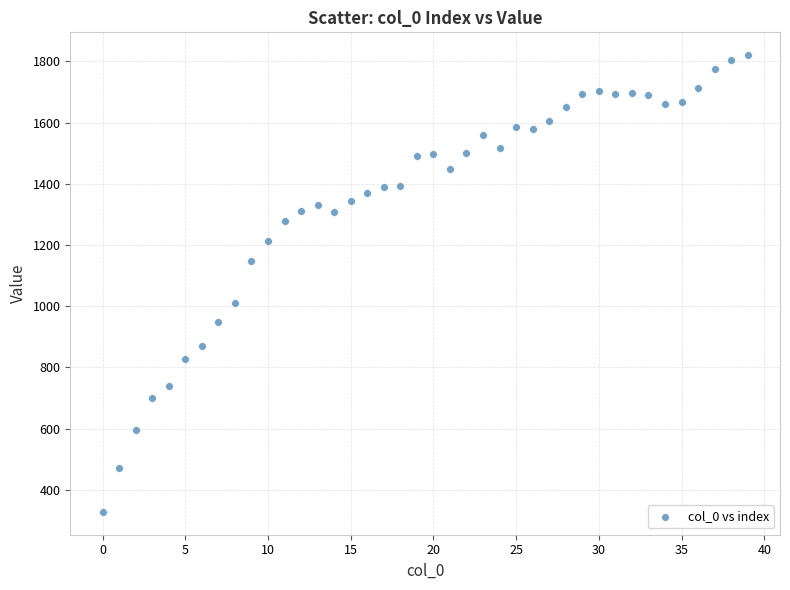

What is the range of Y values (max minus min)?

1492